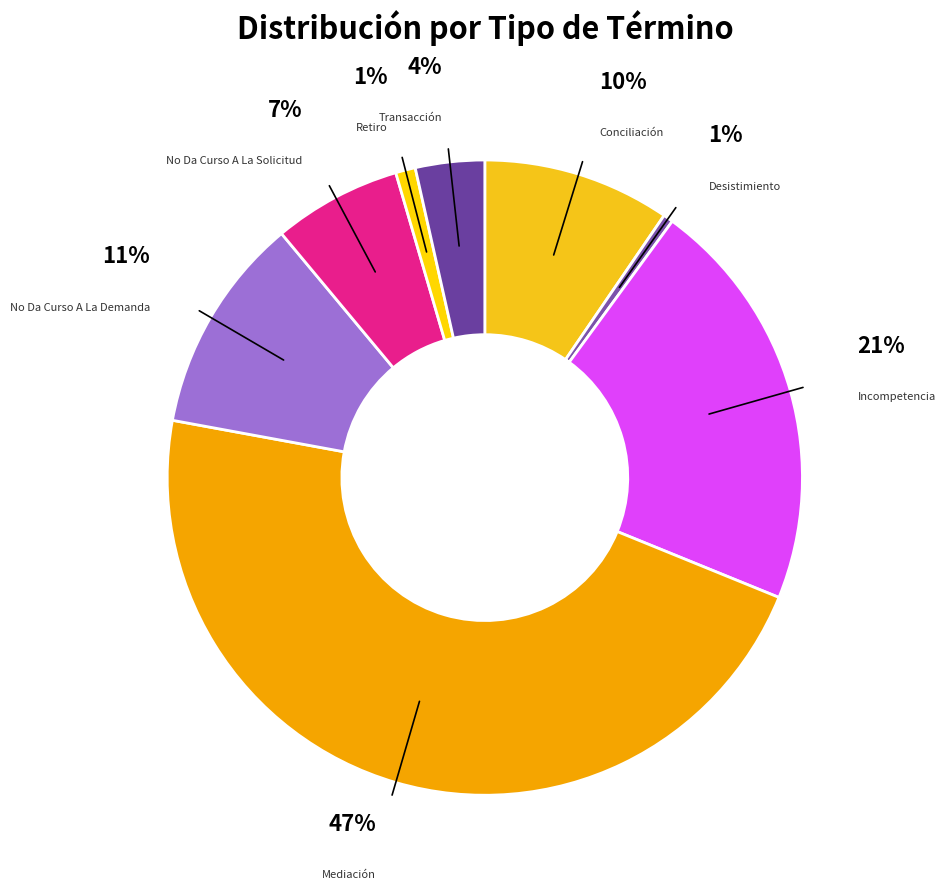

Which category has the smallest portion of the pie?

Desistimiento